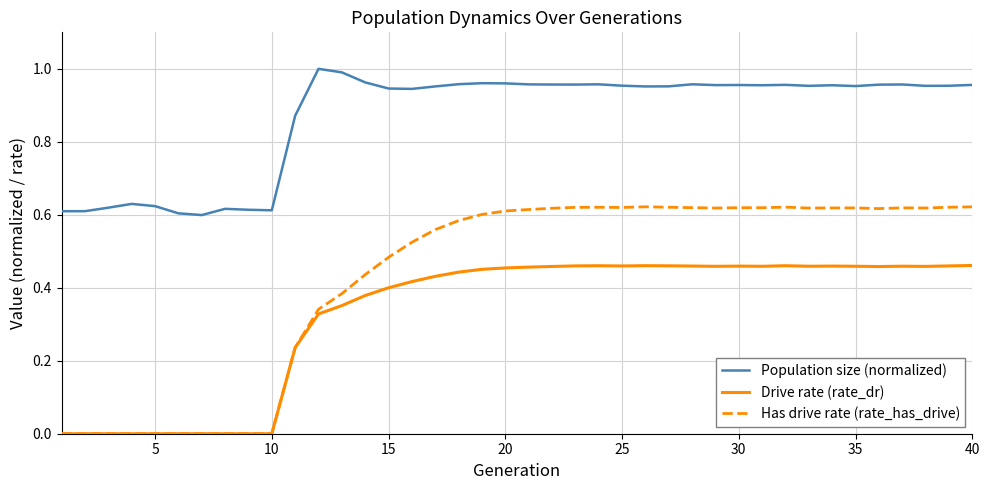

List the series in order of their peak value, highest first.

Population size (normalized), Has drive rate (rate_has_drive), Drive rate (rate_dr)